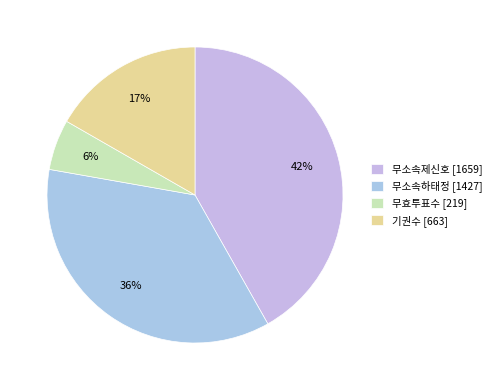

To the nearest percent, what portion does 기권수 represent?

17%